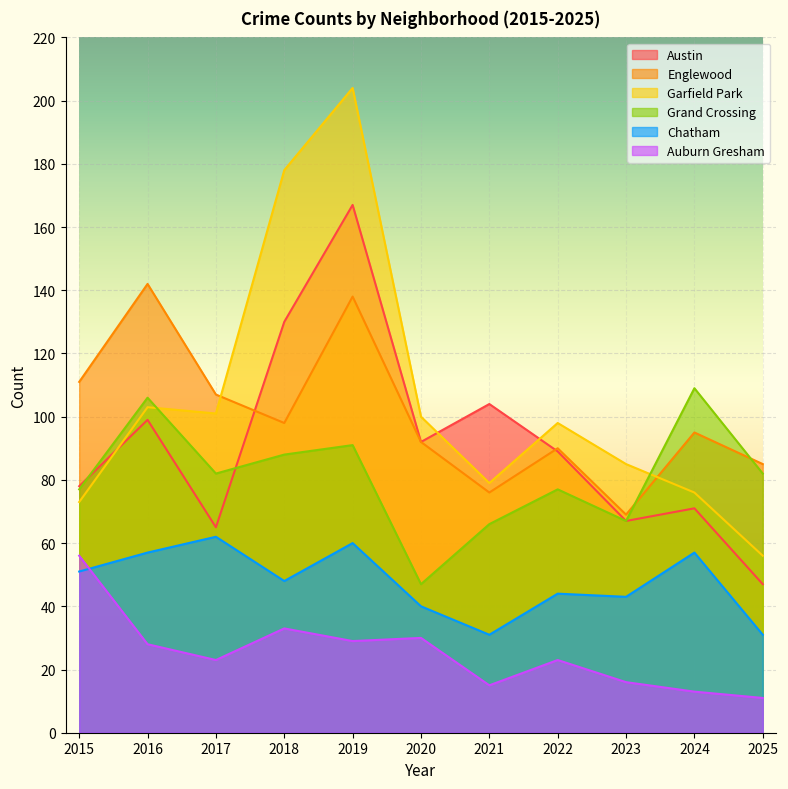

List the labels in order of Austin value, smallest first.

2025, 2017, 2023, 2024, 2015, 2022, 2020, 2016, 2021, 2018, 2019